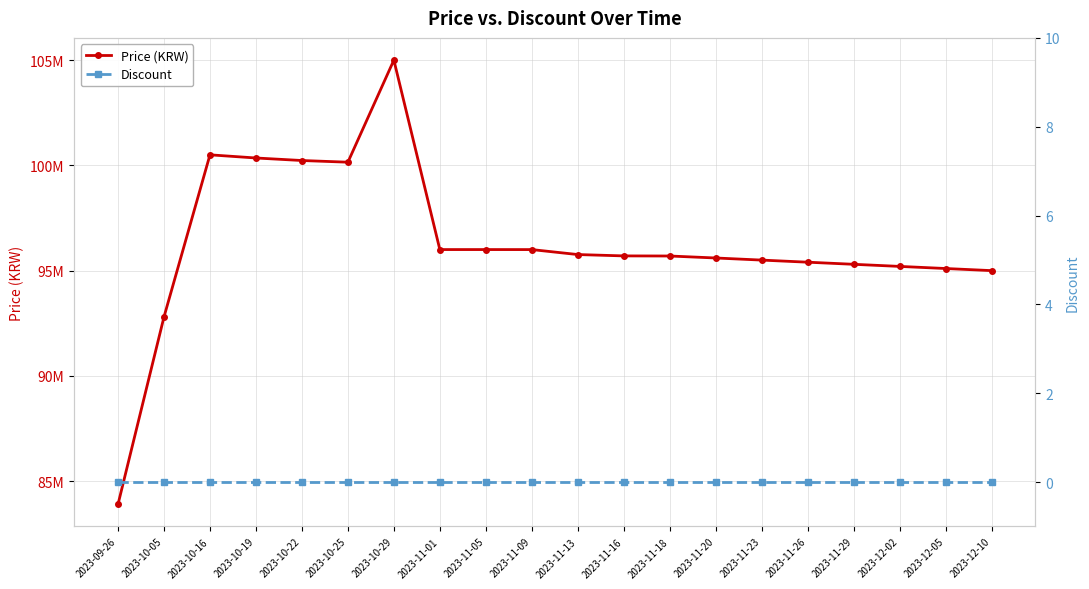

Reading right to left, what are all the values shown in this chart?

Price (KRW): 2023-12-10=95000000	2023-12-05=95100000	2023-12-02=95200000	2023-11-29=95300000	2023-11-26=95400000	2023-11-23=95500000	2023-11-20=95600000	2023-11-18=95694000	2023-11-16=95699000	2023-11-13=95763040	2023-11-09=95999000	2023-11-05=96000000	2023-11-01=96000000	2023-10-29=105000000	2023-10-25=100150000	2023-10-22=100230000	2023-10-19=100350000	2023-10-16=100500000	2023-10-05=92800000	2023-09-26=83900000
Discount: 2023-12-10=0	2023-12-05=0	2023-12-02=0	2023-11-29=0	2023-11-26=0	2023-11-23=0	2023-11-20=0	2023-11-18=0	2023-11-16=0	2023-11-13=0	2023-11-09=0	2023-11-05=0	2023-11-01=0	2023-10-29=0	2023-10-25=0	2023-10-22=0	2023-10-19=0	2023-10-16=0	2023-10-05=0	2023-09-26=0